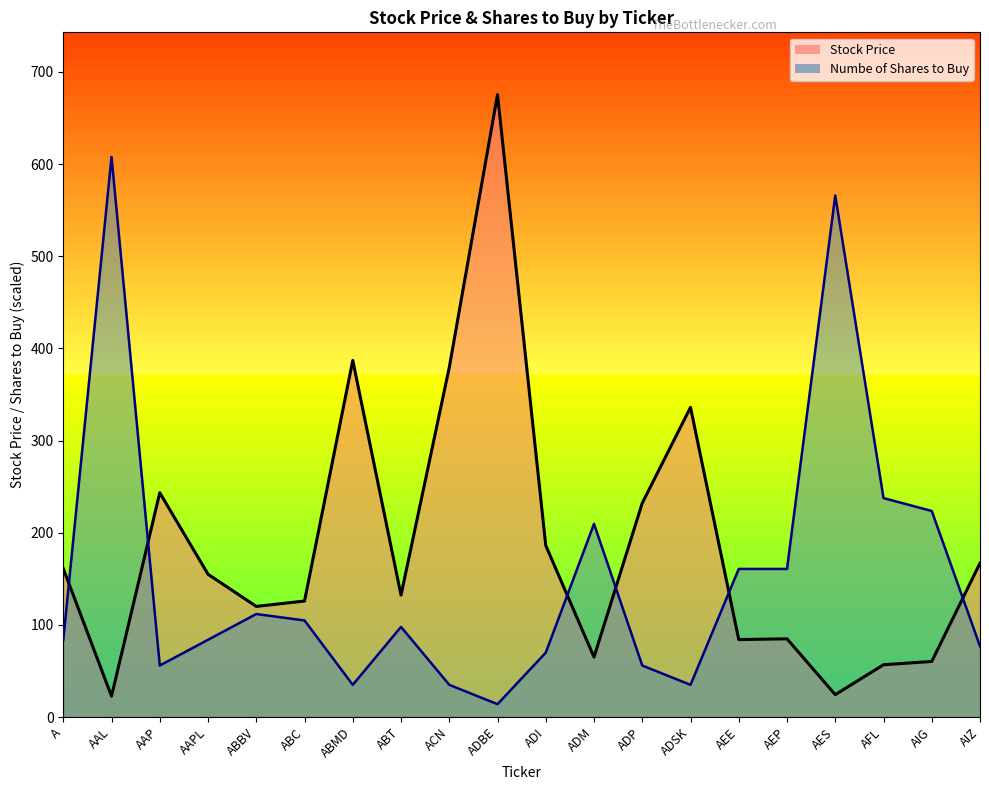

What is the average value of the Stock Price series?

185.0